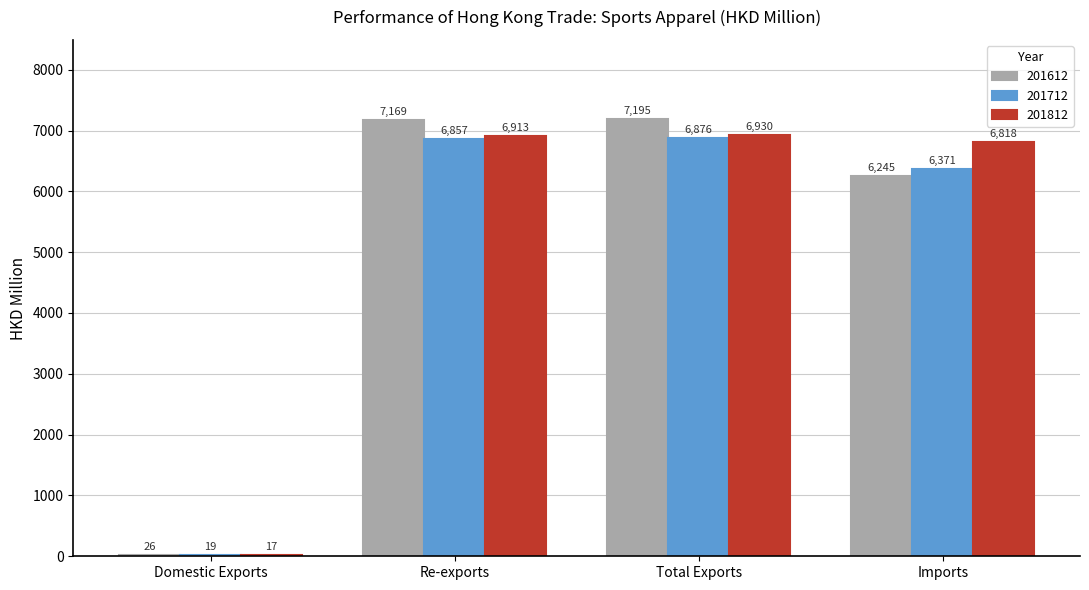

What is the sum of all 201612 values?

20634.8